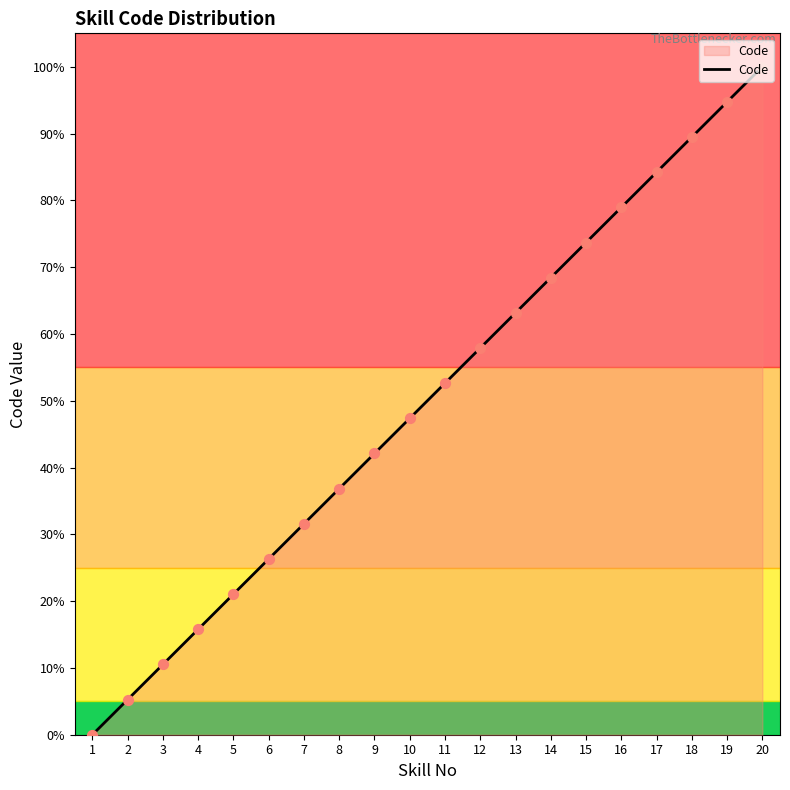

Between 11 and 20, which is larger?

20